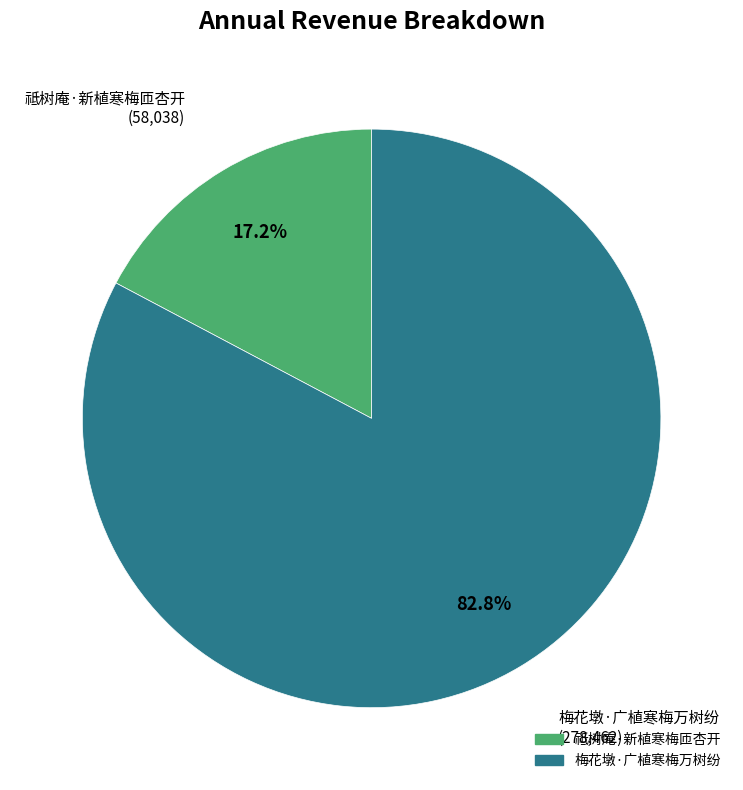

To the nearest percent, what is the difference between the largest and smallest slice percentages?

66%